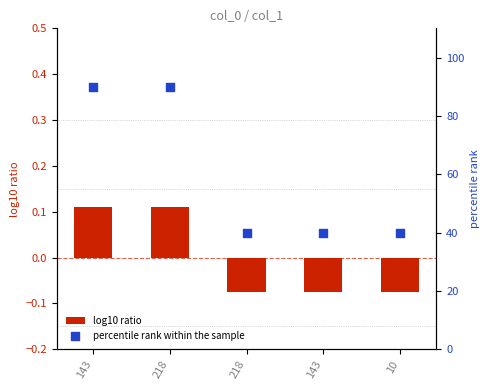

What is the total value across all series at 218?

90.1